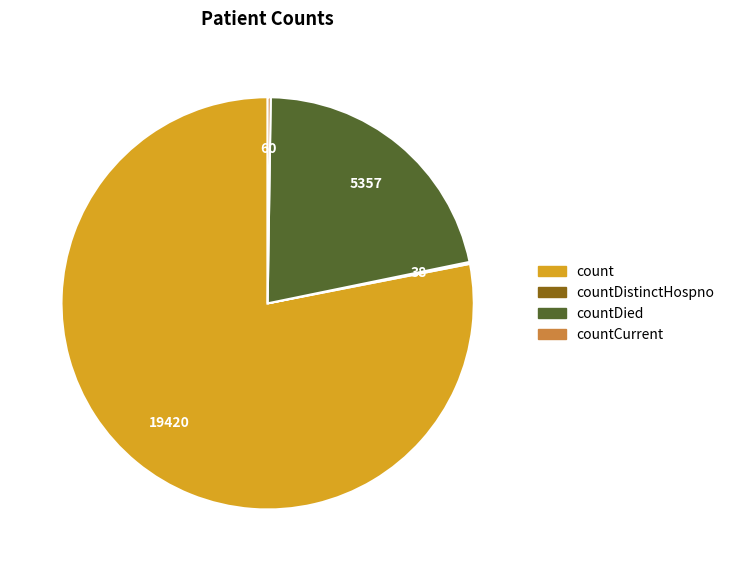

Is there any slice that represents more than half of the pie?

Yes